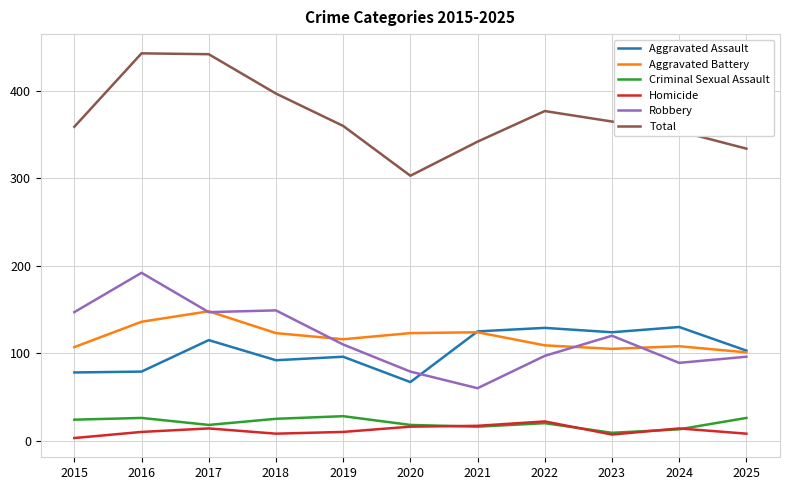

At which label does Criminal Sexual Assault reach its minimum?

2023